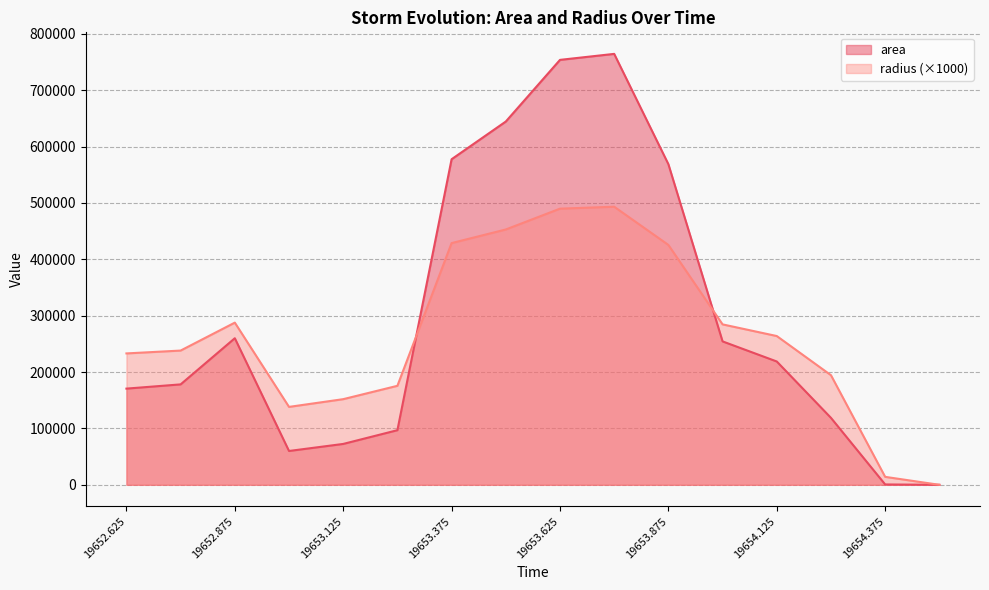

True or false: radius has more than 2 interior local peaks.

False